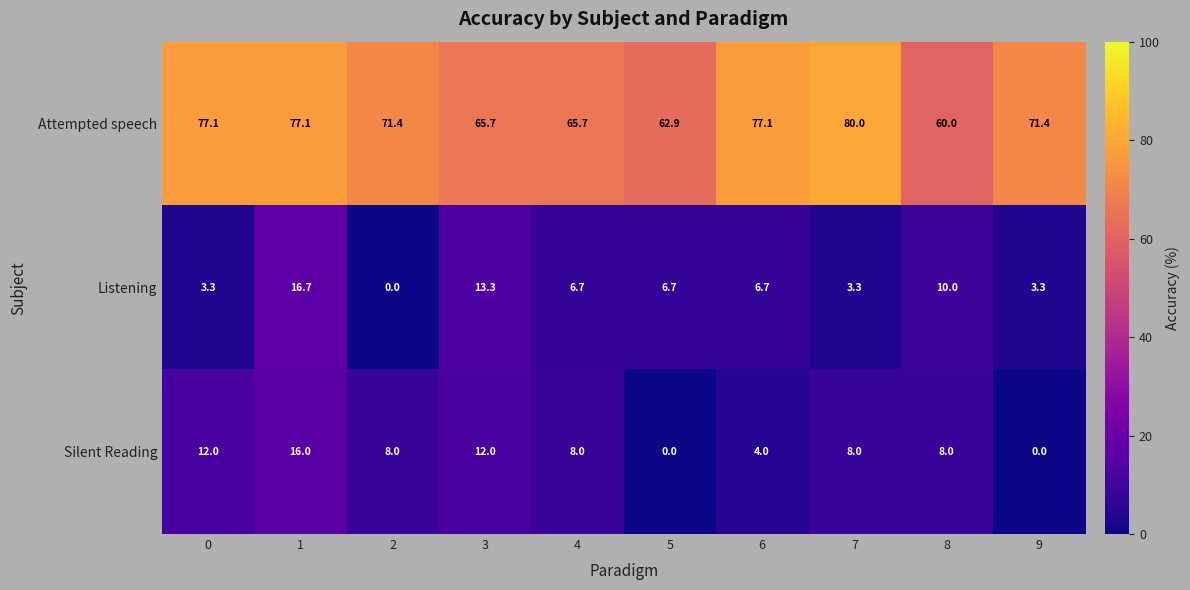

Which series changed the most between 2 and 9?

Silent Reading